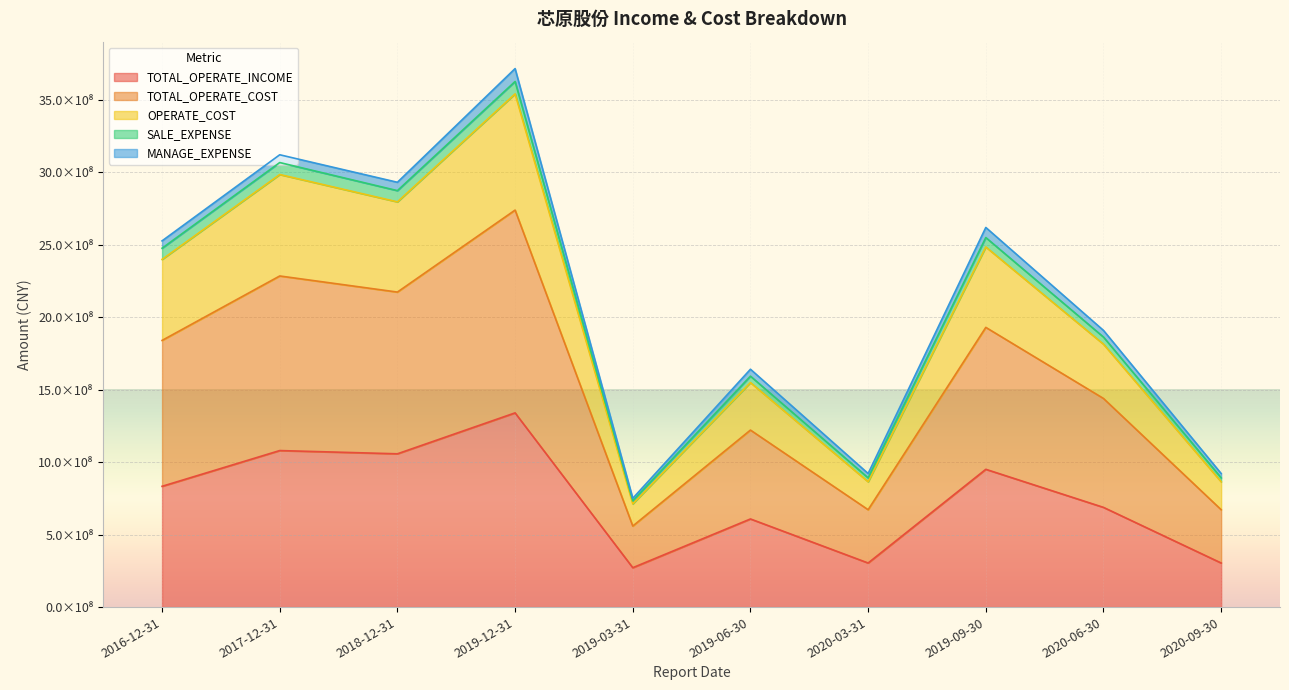

What are all the series names shown in the legend?

TOTAL_OPERATE_INCOME, TOTAL_OPERATE_COST, OPERATE_COST, SALE_EXPENSE, MANAGE_EXPENSE